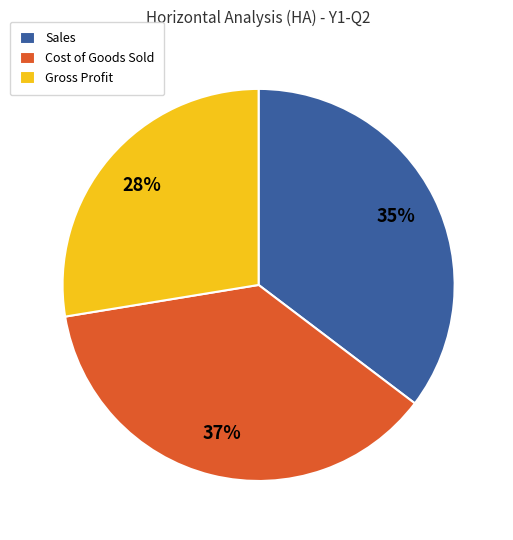

Does Cost of Goods Sold represent more than half of the total?

No